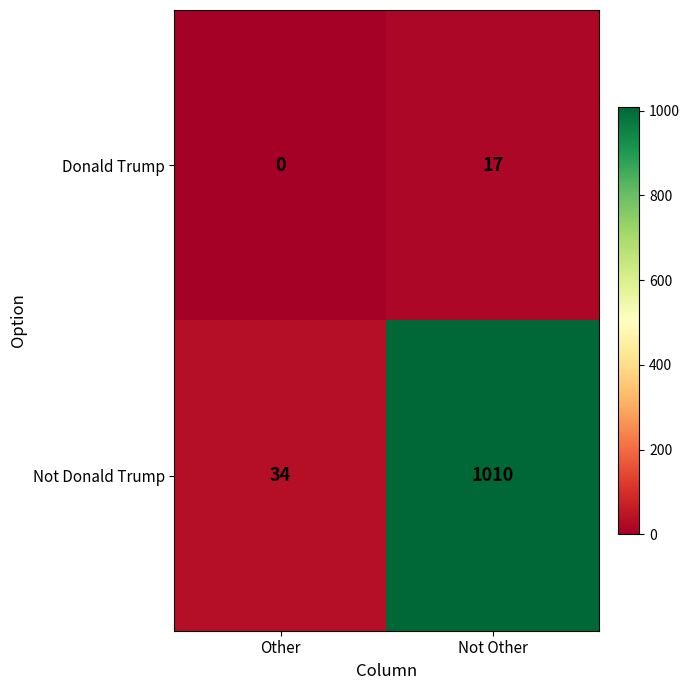

Which series has the largest total across all categories?

Not Donald Trump